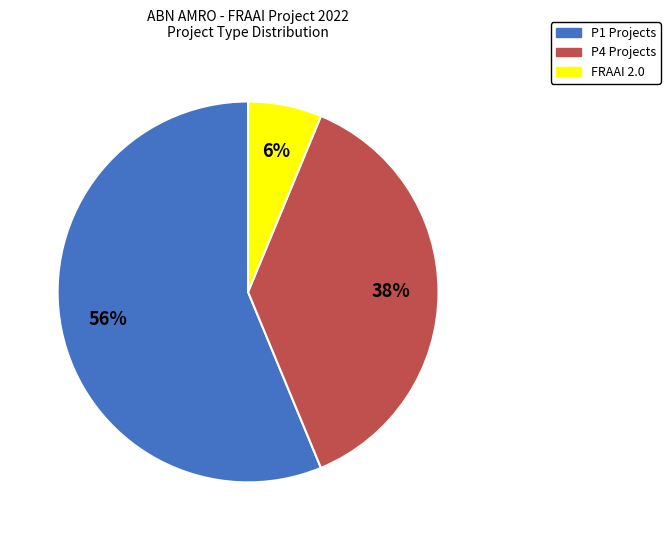

To the nearest percent, what is the difference between the largest and smallest slice percentages?

50%